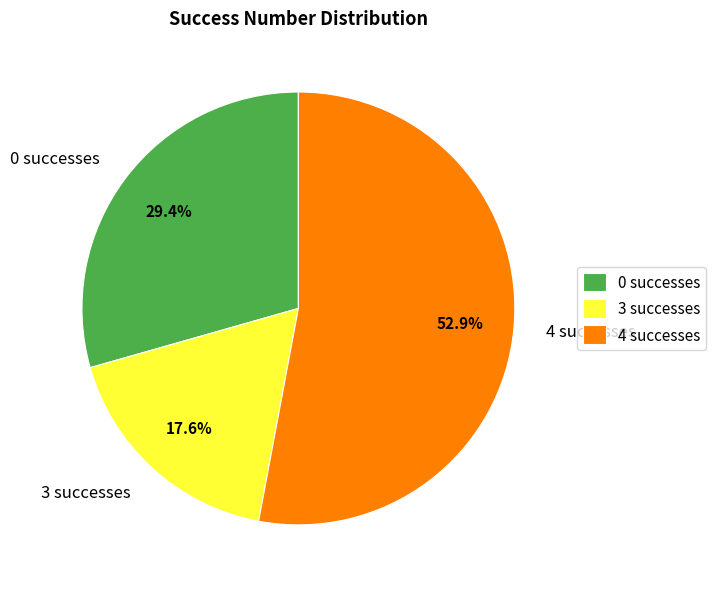

Which has a higher value, 0 successes or 3 successes?

0 successes